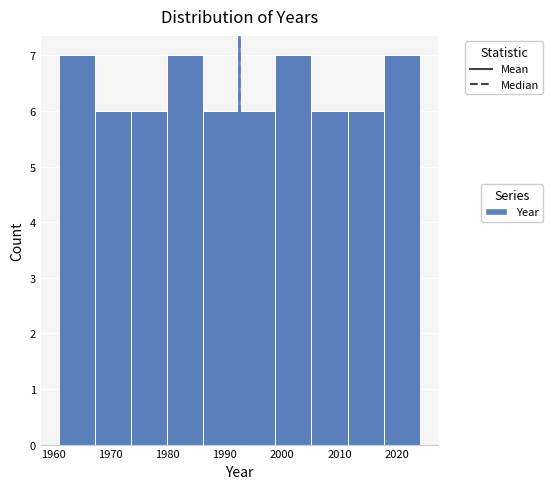

Reading left to right, transcribe this chart: for each bar, give the range it covers on the x-axis and its height. Neither the bar edges nor the heights are printed on the chart, so give them approximately, as read against the axes.

1961.0 to 1967.3: 7
1967.3 to 1973.6: 6
1973.6 to 1979.9: 6
1979.9 to 1986.2: 7
1986.2 to 1992.5: 6
1992.5 to 1998.8: 6
1998.8 to 2005.1: 7
2005.1 to 2011.4: 6
2011.4 to 2017.7: 6
2017.7 to 2024.0: 7